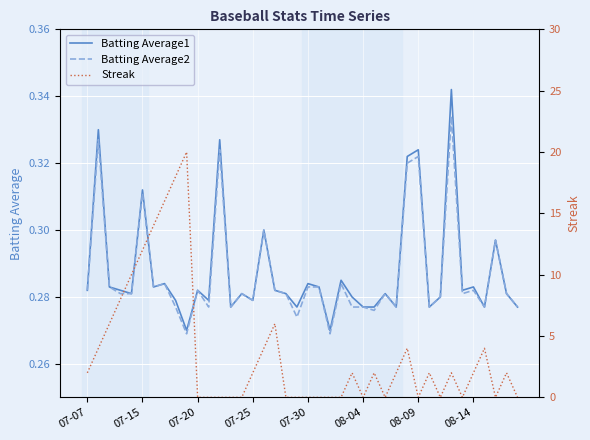

What is the minimum value for Batting Average1?

0.3